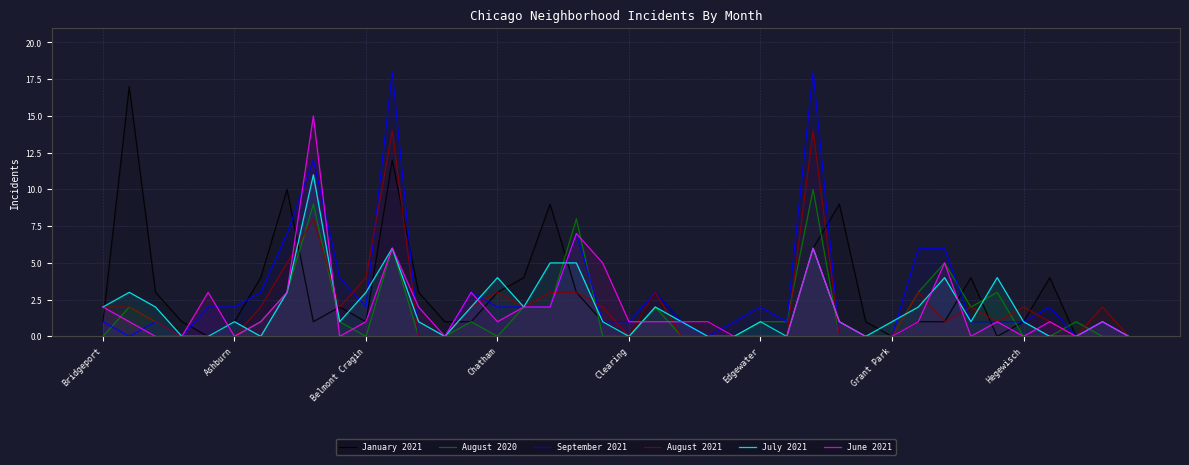

What is the difference between the maximum and minimum values in the June 2021 series?

15